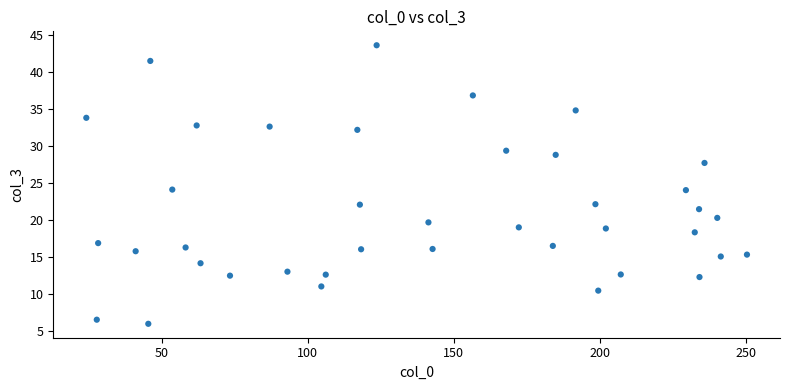

What is the range of X values (max minus min)?

226.3